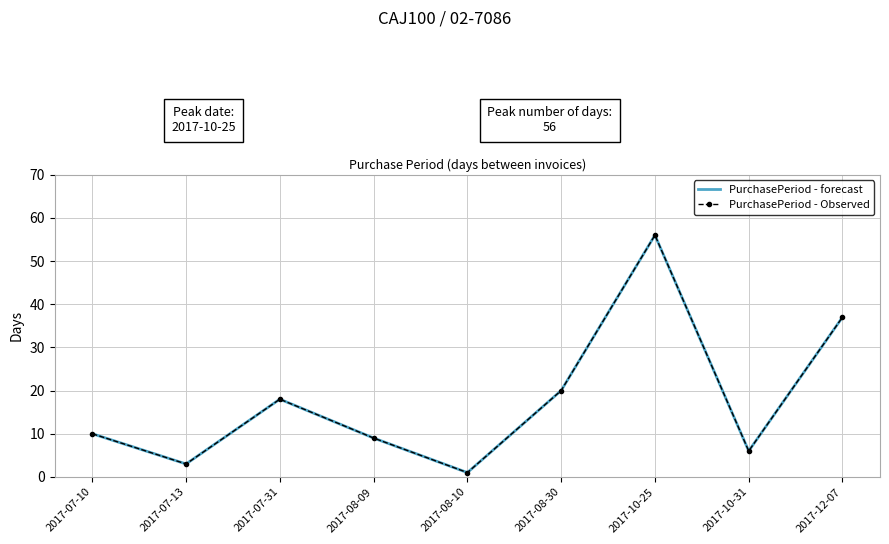

What are all the series names shown in the legend?

PurchasePeriod - forecast, PurchasePeriod - Observed